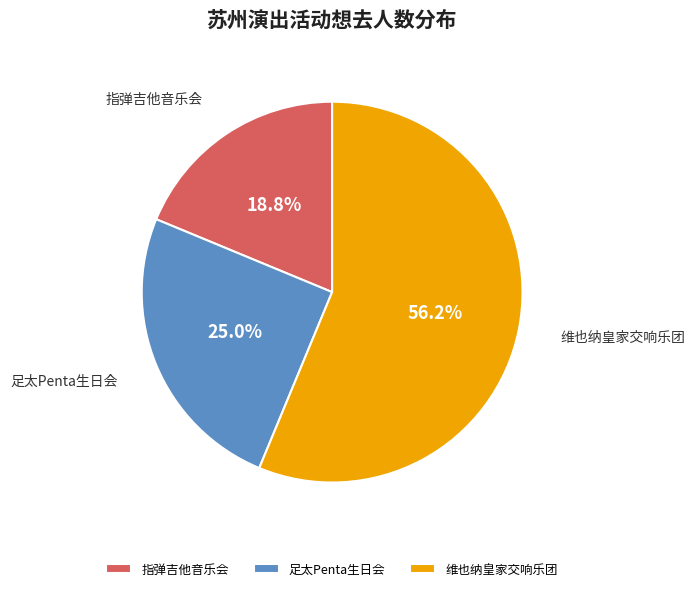

How much of the chart is everything except 足太Penta生日会?

75.0%